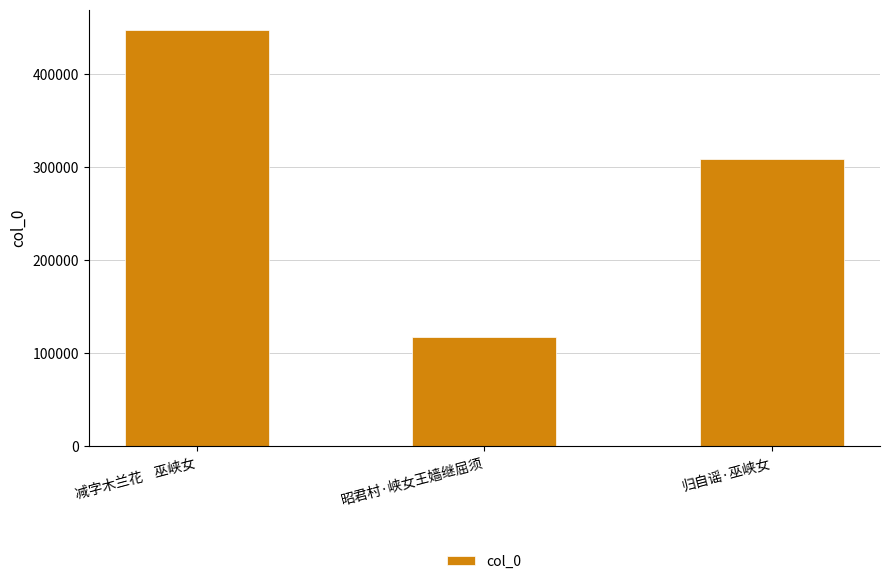

At which category does the chart reach its minimum across all series?

昭君村·峡女王嫱继屈须